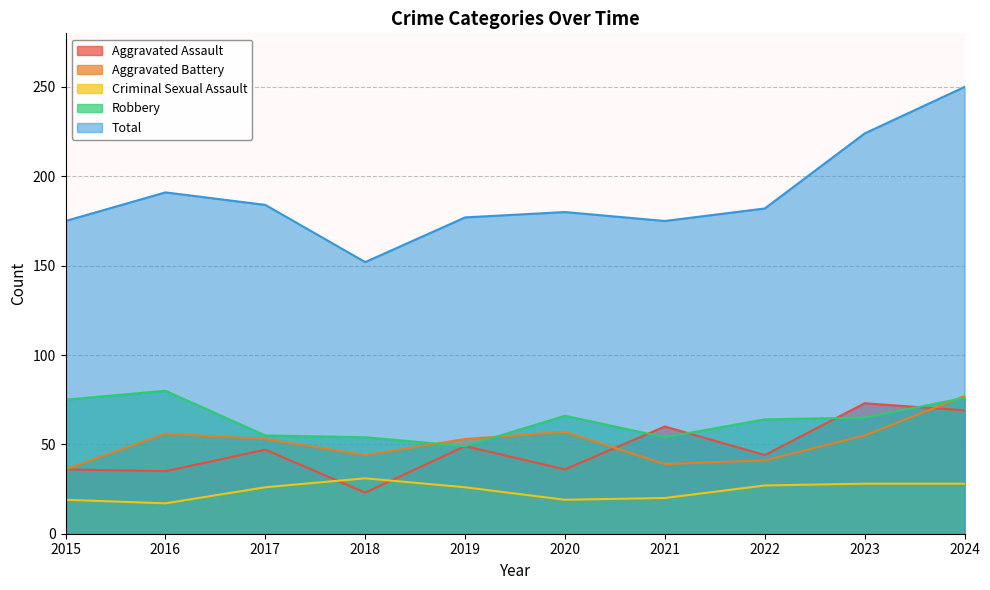

List the series in order of their peak value, highest first.

Total, Robbery, Aggravated Battery, Aggravated Assault, Criminal Sexual Assault